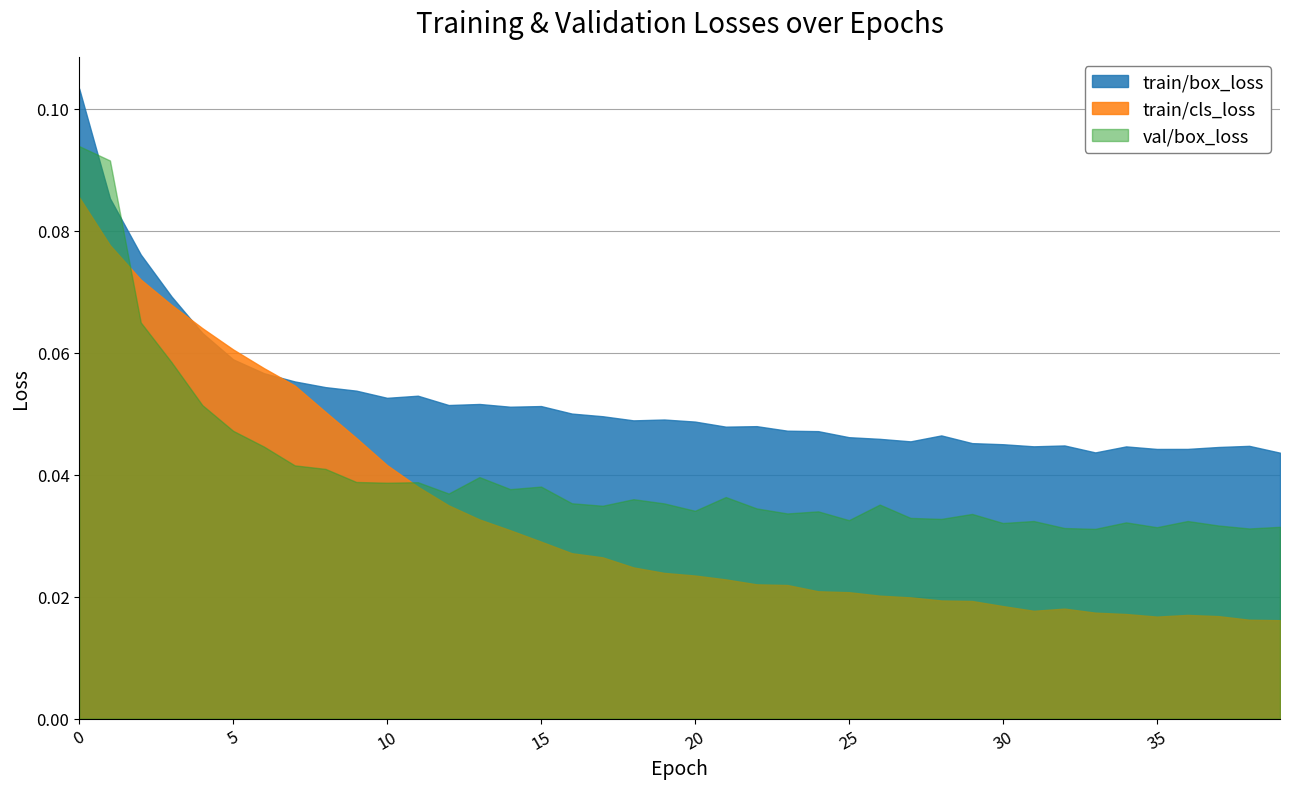

Count the train/cls_loss values in the range 0 to 1.

40